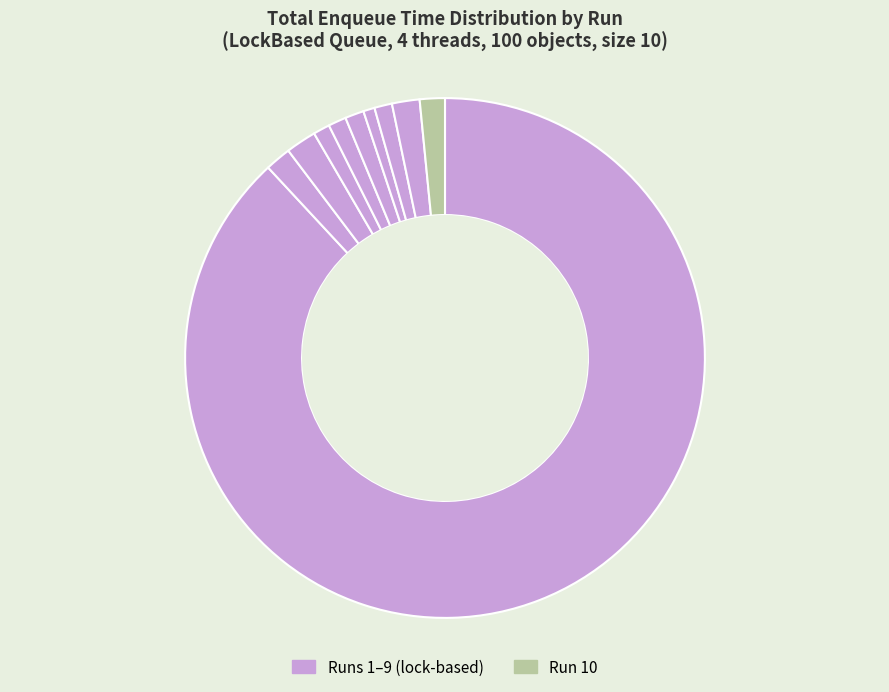

How many slices are in this pie chart?

10